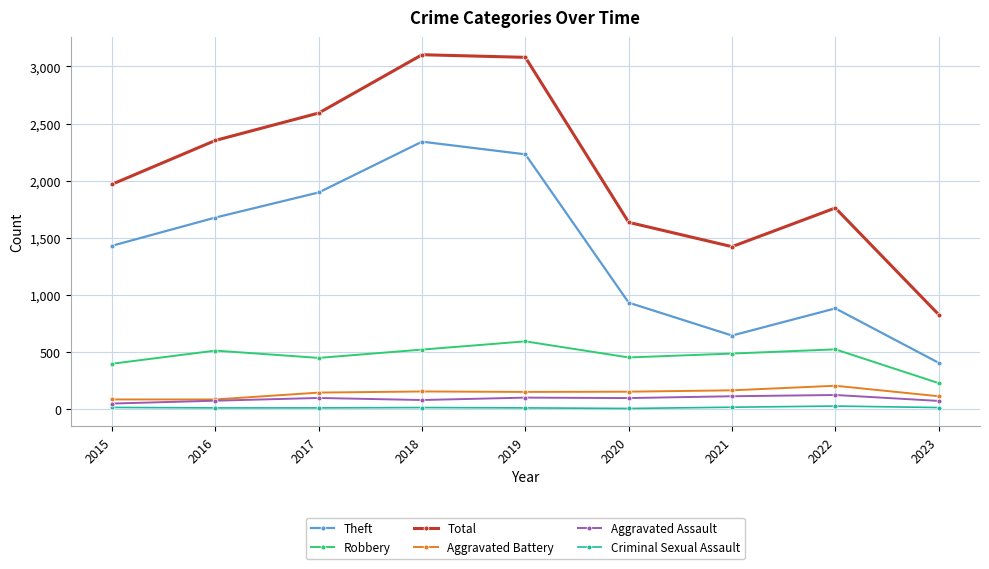

Is it true that Theft equals 3237 at 2017?

False